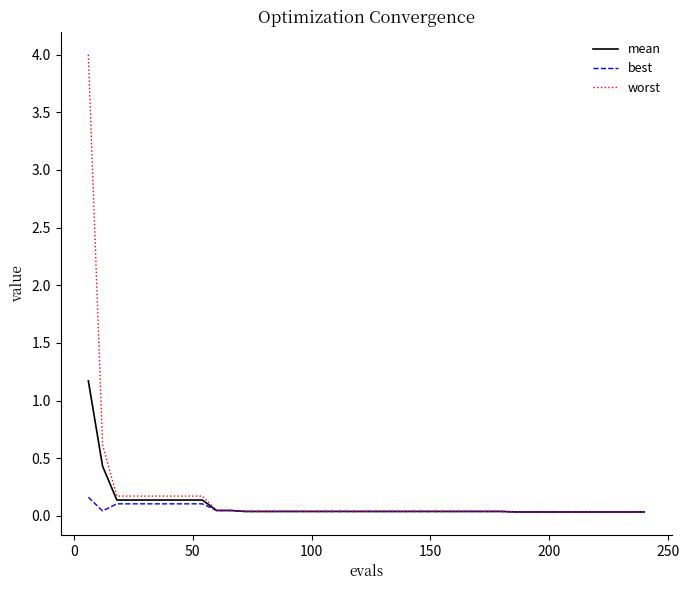

Rank the series by their maximum value, from lowest to highest.

best, mean, worst